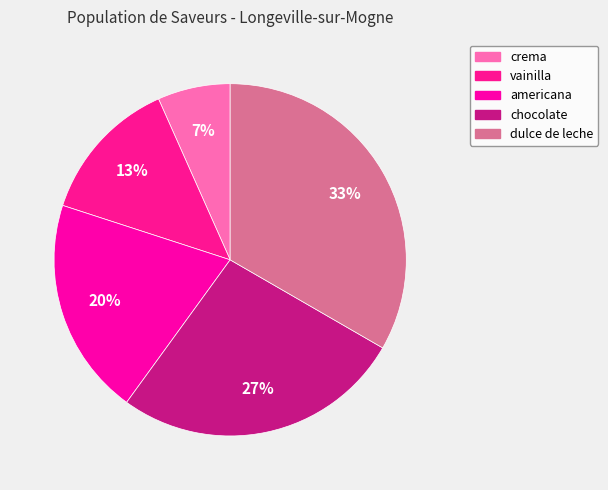

To the nearest percent, what portion does crema represent?

7%